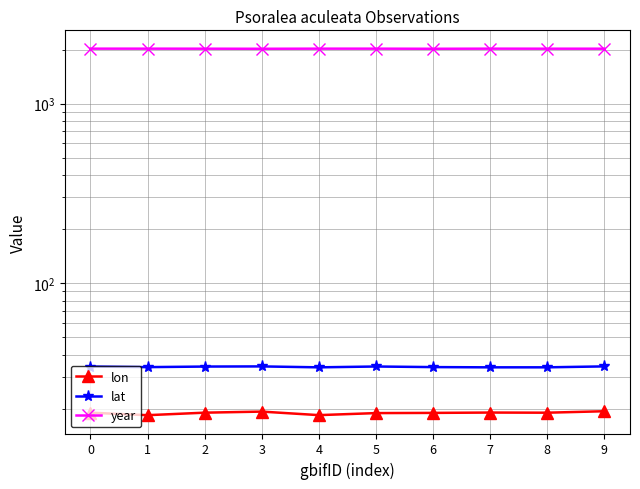

True or false: year and lat cross at least once.

False